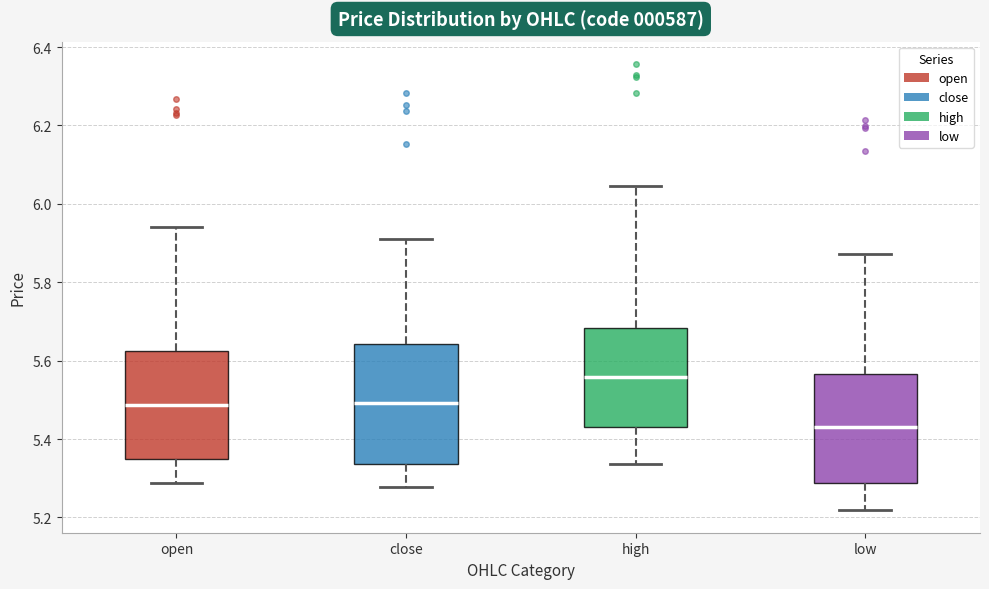

Reading left to right, read every box against the y-axis: the position of its median line, the range the box covers, and the ends of its whiskers. The values are not printed on the chart, so give them approximately, as read against the axis.

open: median 5.48, box 5.34 to 5.62, whiskers 5.28 to 5.94
close: median 5.50, box 5.34 to 5.64, whiskers 5.28 to 5.92
high: median 5.56, box 5.44 to 5.68, whiskers 5.34 to 6.04
low: median 5.44, box 5.28 to 5.56, whiskers 5.22 to 5.88